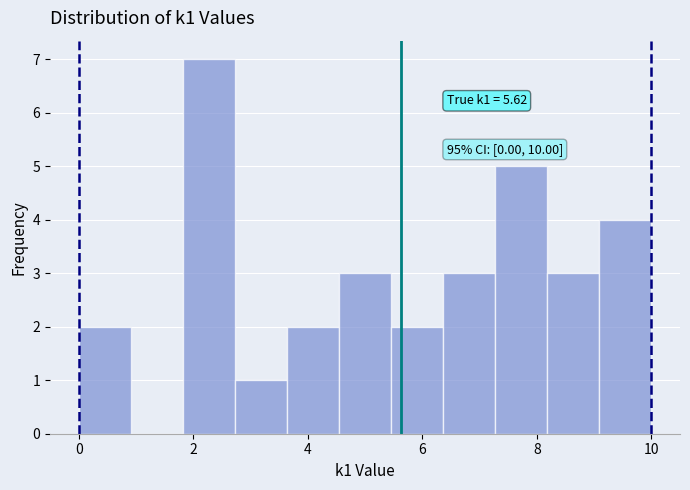

Which range on the x-axis has the tallest bar?

1.8 to 2.8